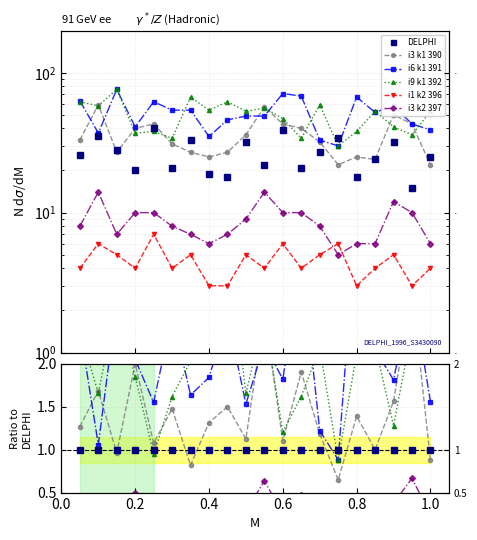

Is the value of DELPHI at 17 greater than the value of i6 k1 391 at 0.8?

No